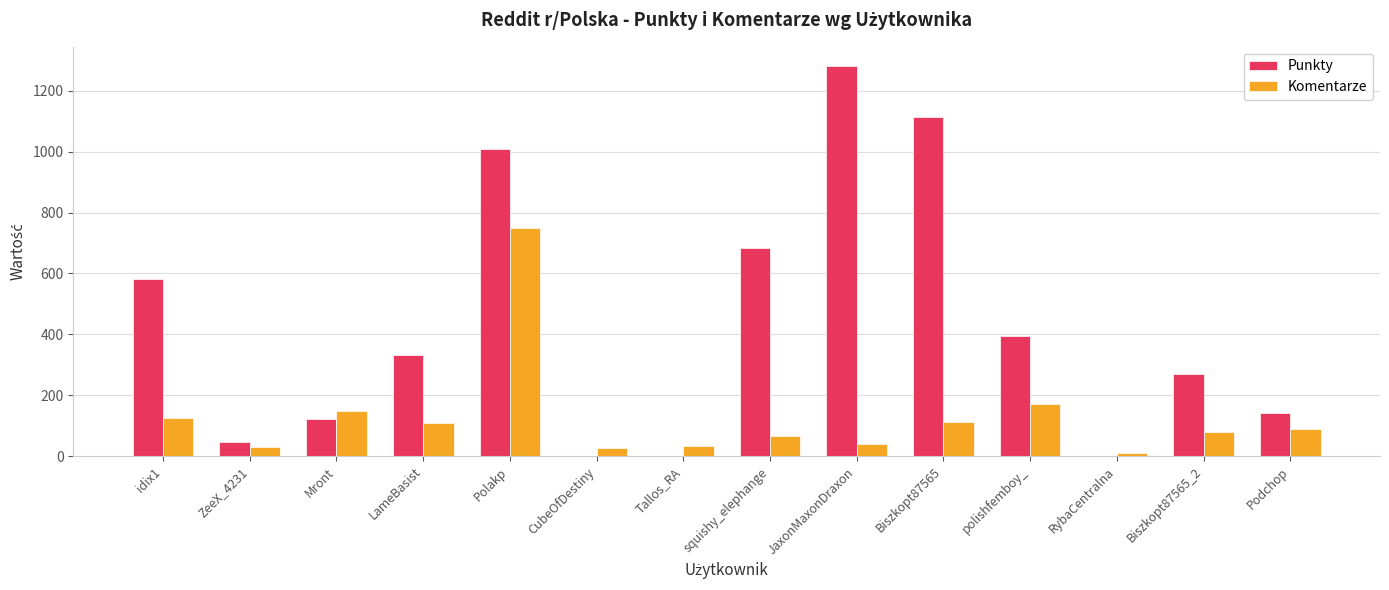

Which category has the highest value in the Punkty series?

JaxonMaxonDraxon